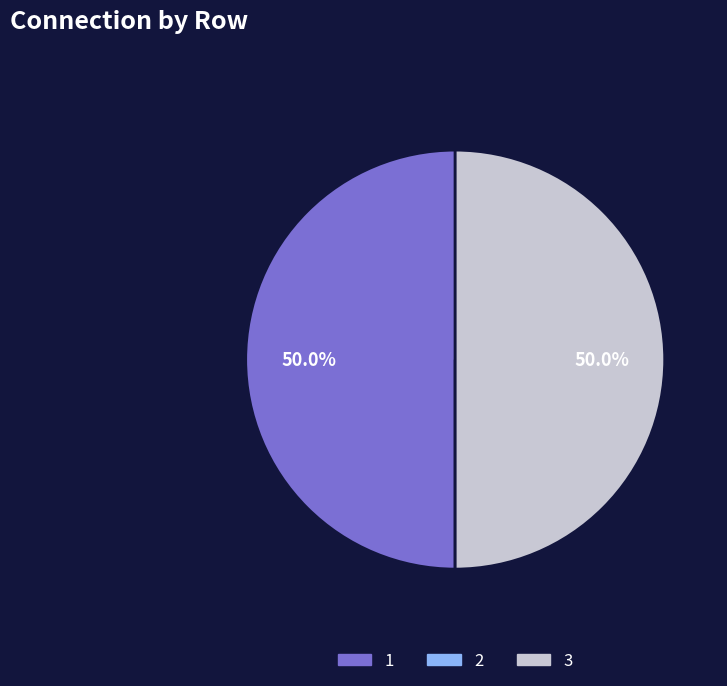

Combined, do 3 and 1 account for over 50%?

Yes